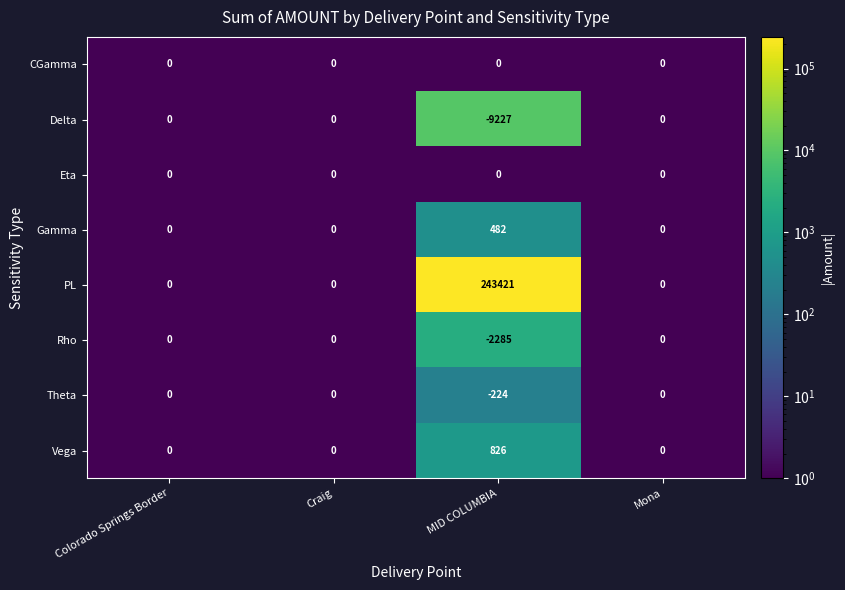

Which series has the largest total across all categories?

PL